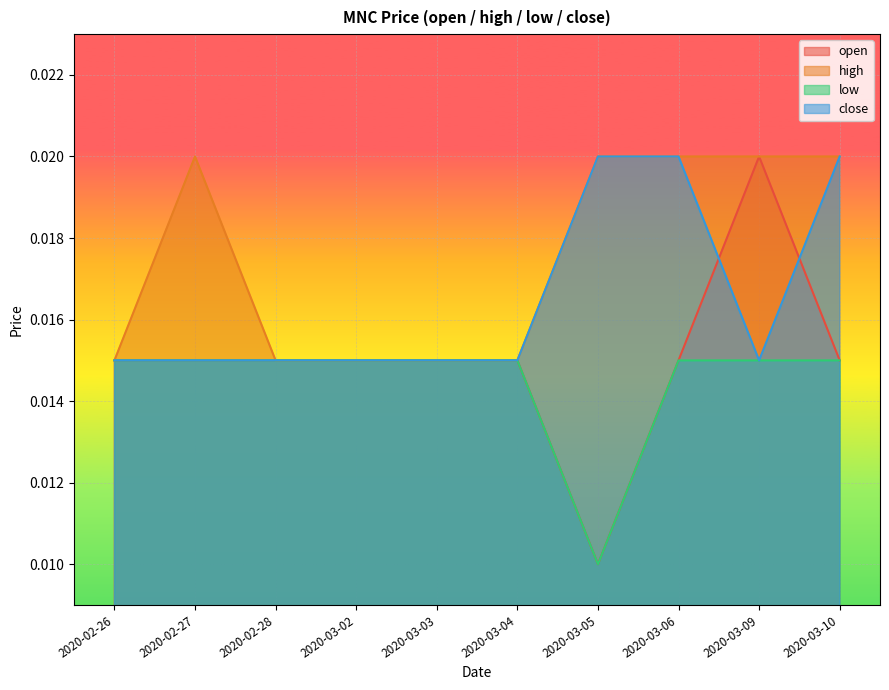

The value of open at 2020-03-05 is 0.0. True or false?

False